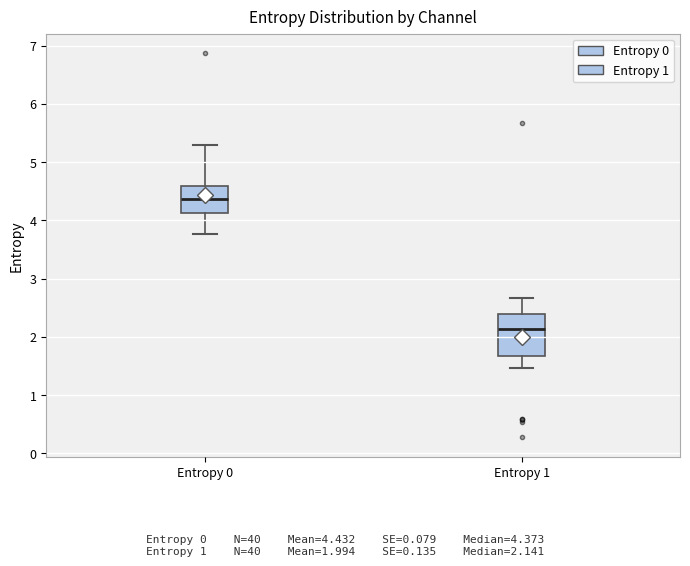

Which box has the lowest median line?

Entropy 1